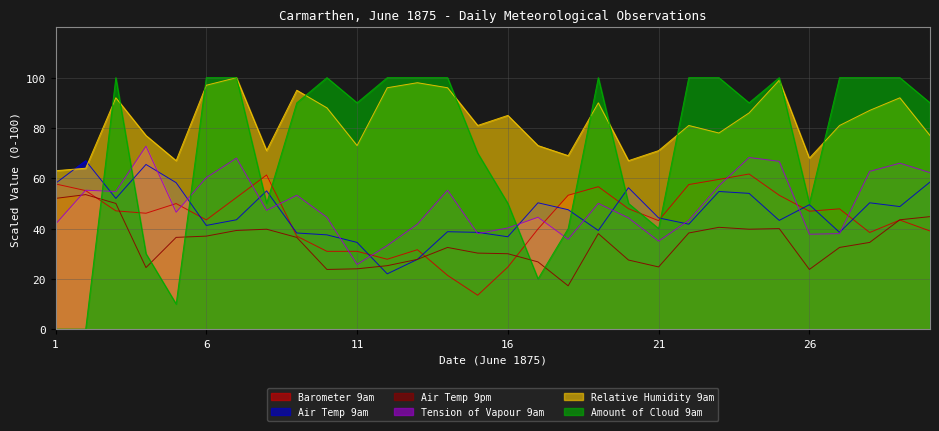

The Relative Humidity 9am series shows 95.0 at 9. True or false?

True